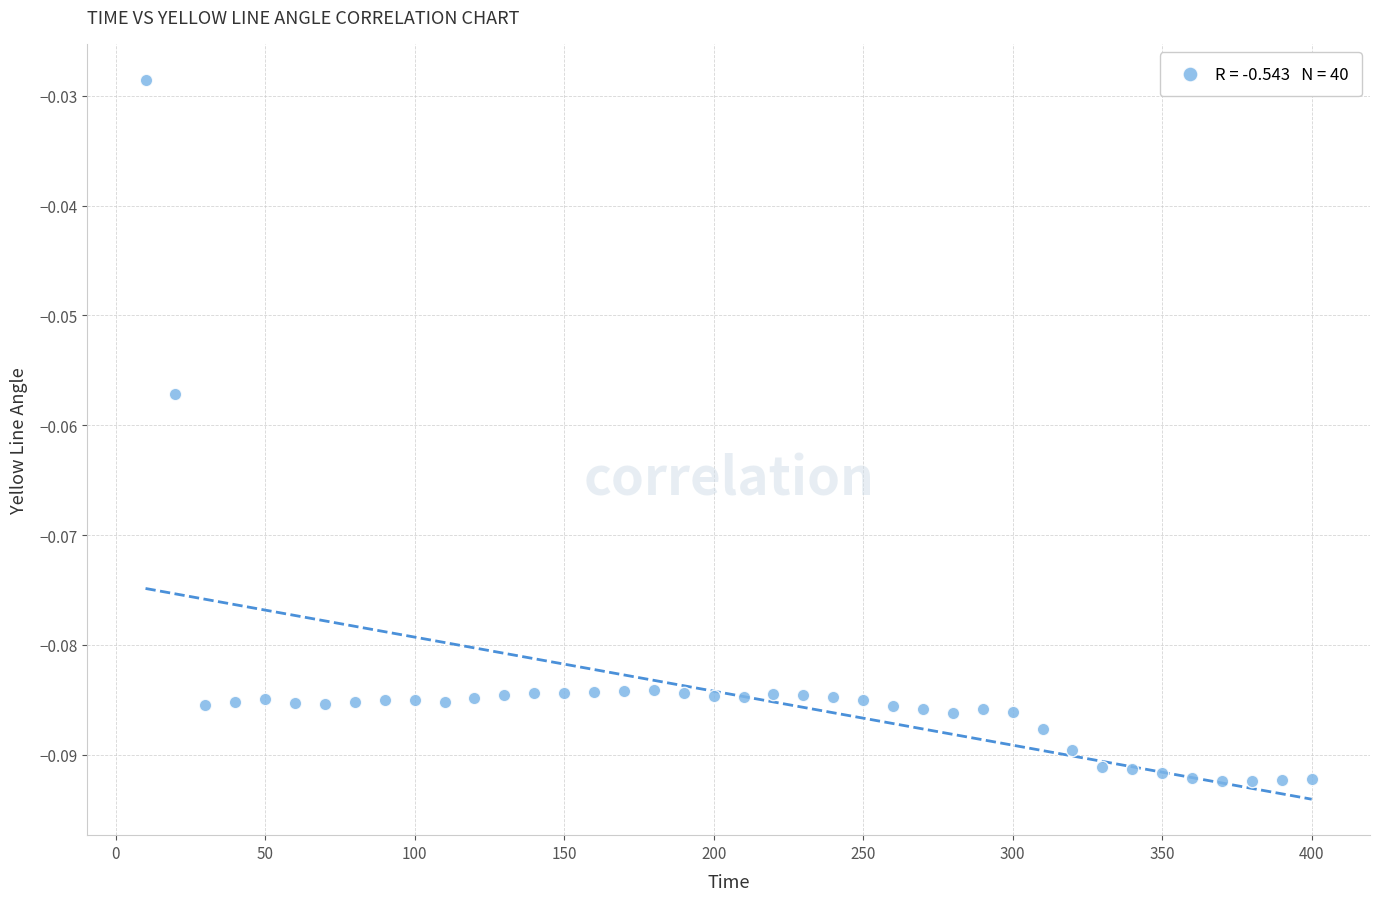

What is the range of X values (max minus min)?

390.0